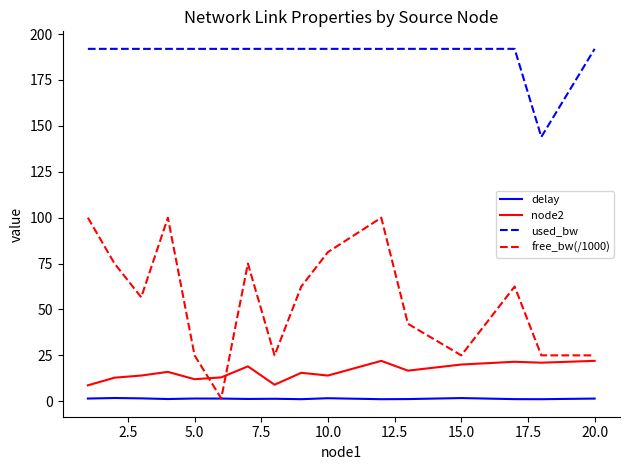

Rank the series by their maximum value, from lowest to highest.

delay, node2, free_bw(/1000), used_bw